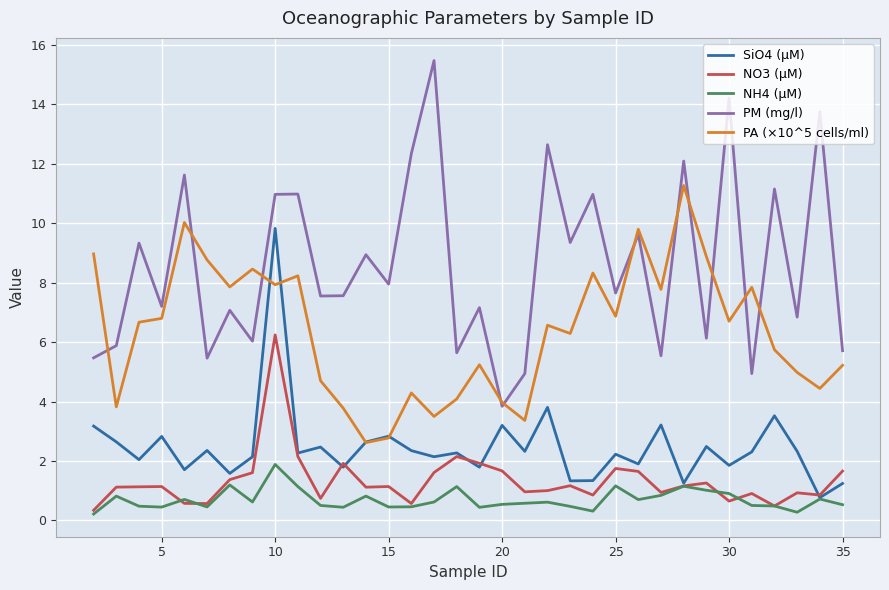

True or false: PA (×10^5 cells/ml) and NH4 (µM) cross at least once.

False